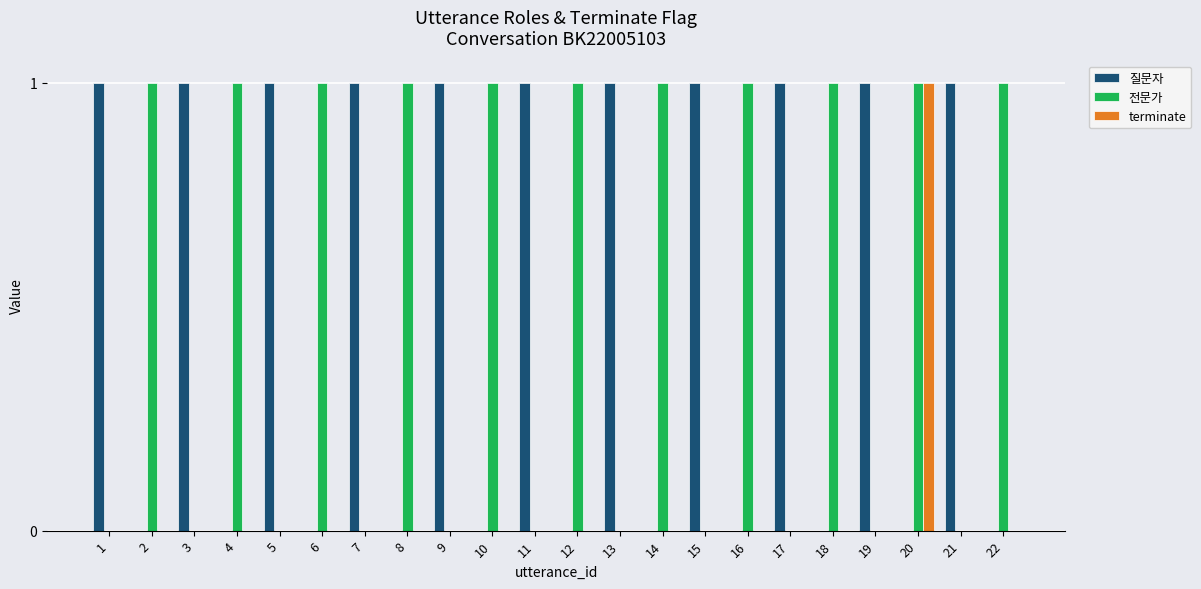

Reading left to right, extract all data points from this chart.

질문자: 1=1	2=0	3=1	4=0	5=1	6=0	7=1	8=0	9=1	10=0	11=1	12=0	13=1	14=0	15=1	16=0	17=1	18=0	19=1	20=0	21=1	22=0
전문가: 1=0	2=1	3=0	4=1	5=0	6=1	7=0	8=1	9=0	10=1	11=0	12=1	13=0	14=1	15=0	16=1	17=0	18=1	19=0	20=1	21=0	22=1
terminate: 1=0	2=0	3=0	4=0	5=0	6=0	7=0	8=0	9=0	10=0	11=0	12=0	13=0	14=0	15=0	16=0	17=0	18=0	19=0	20=1	21=0	22=0